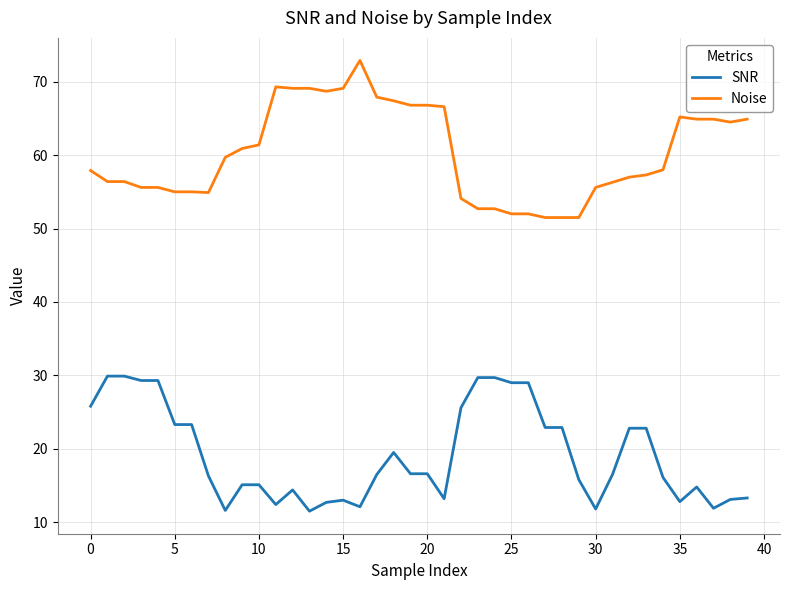

Does the chart have visible grid lines?

Yes